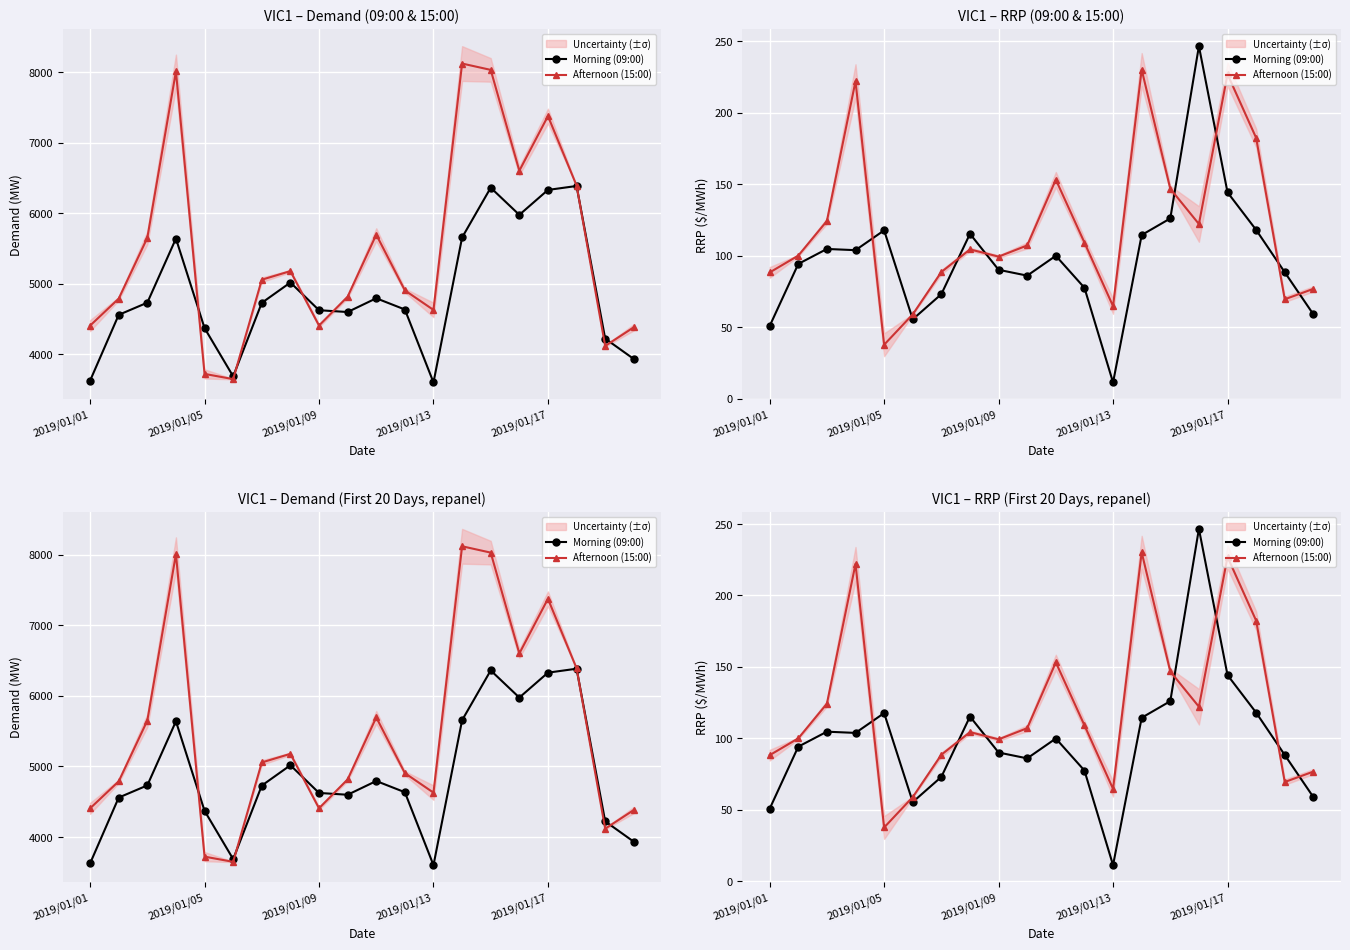

At which label is Morning (09:00) closest to 128?

14